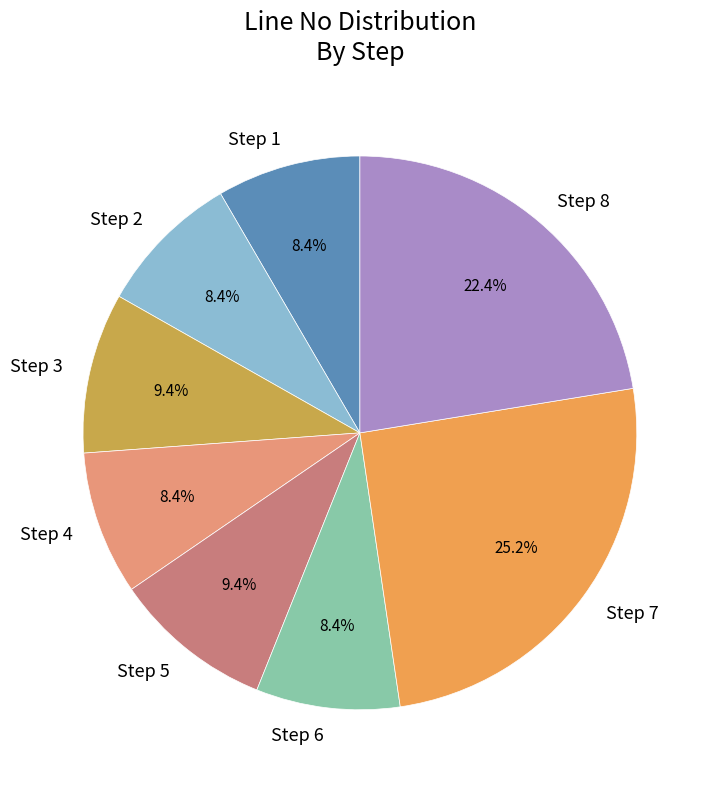

Which slice is the largest?

Step 7